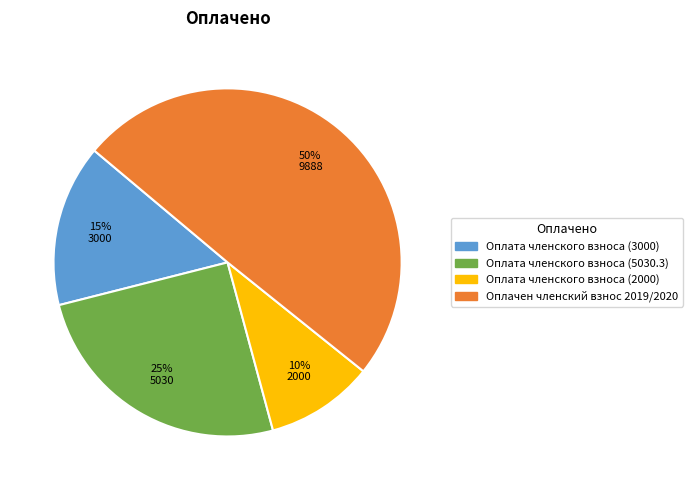

Is Оплата членского взноса (3000) the majority of the pie?

No